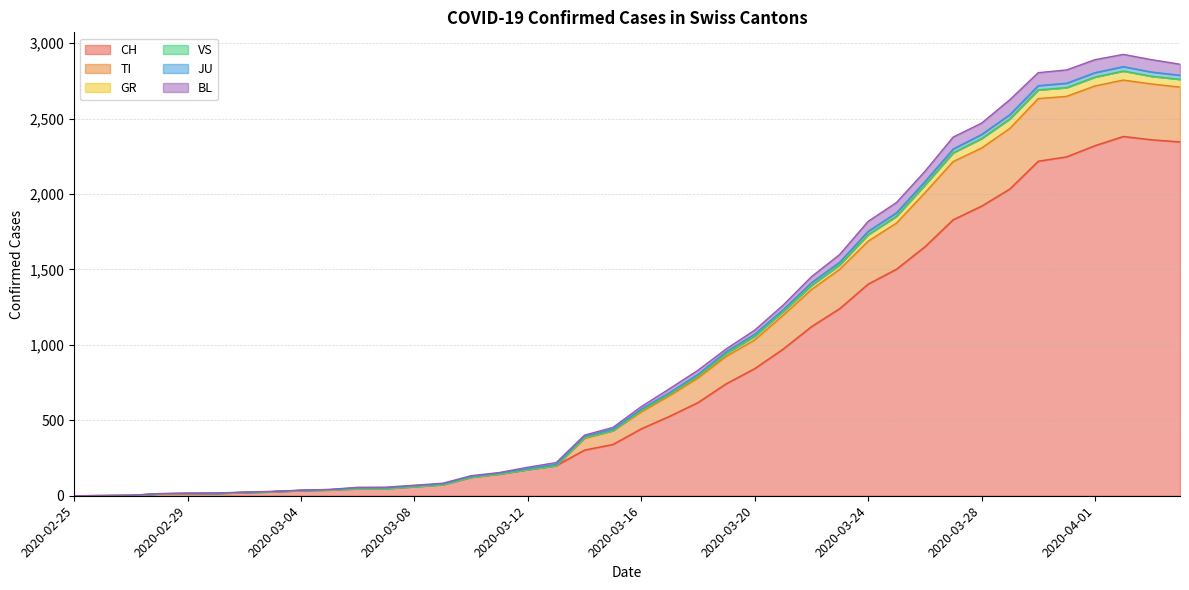

Between 2020-03-13 and 2020-03-30, which is larger?

2020-03-30